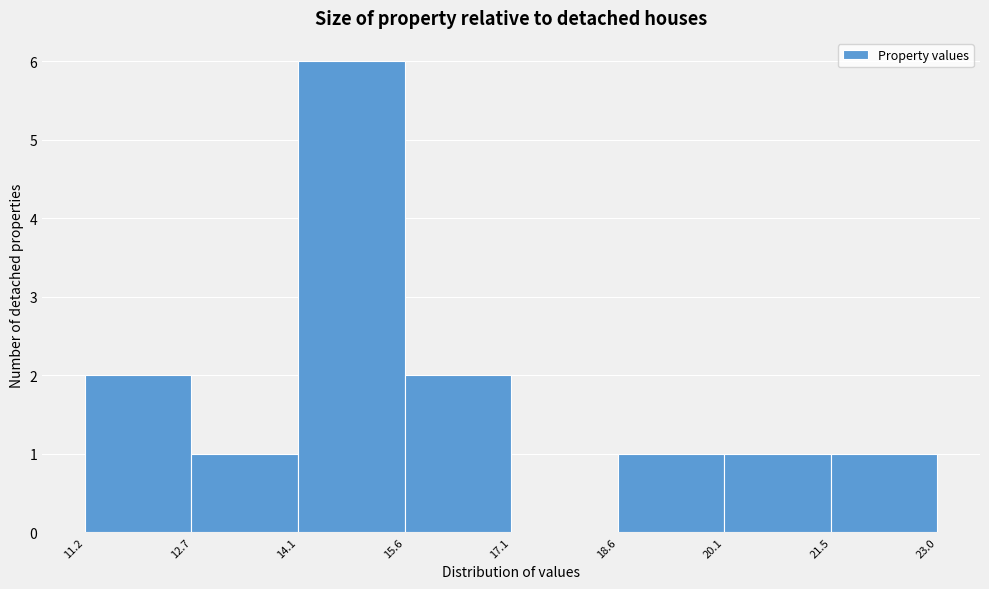

Reading left to right, transcribe this chart: for each bar, give the range it covers on the x-axis and its height. The values are not printed on the chart, so give them approximately, as read against the axis.

11.2 to 12.7: 2
12.7 to 14.1: 1
14.1 to 15.6: 6
15.6 to 17.1: 2
17.1 to 18.6: 0
18.6 to 20.1: 1
20.1 to 21.5: 1
21.5 to 23.0: 1